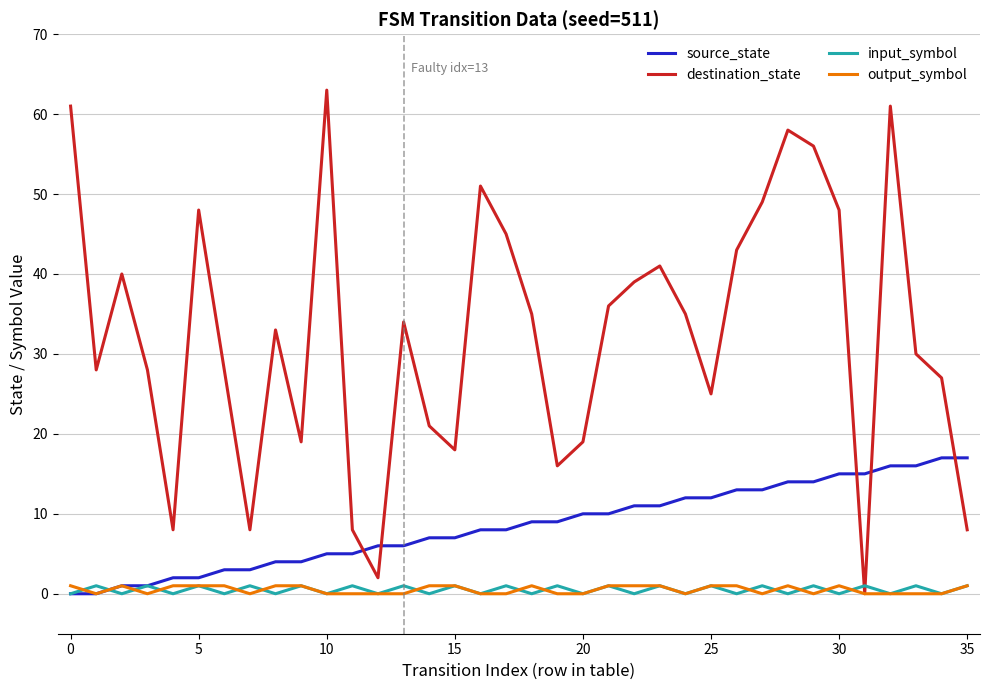

True or false: source_state and destination_state intersect in this chart.

True